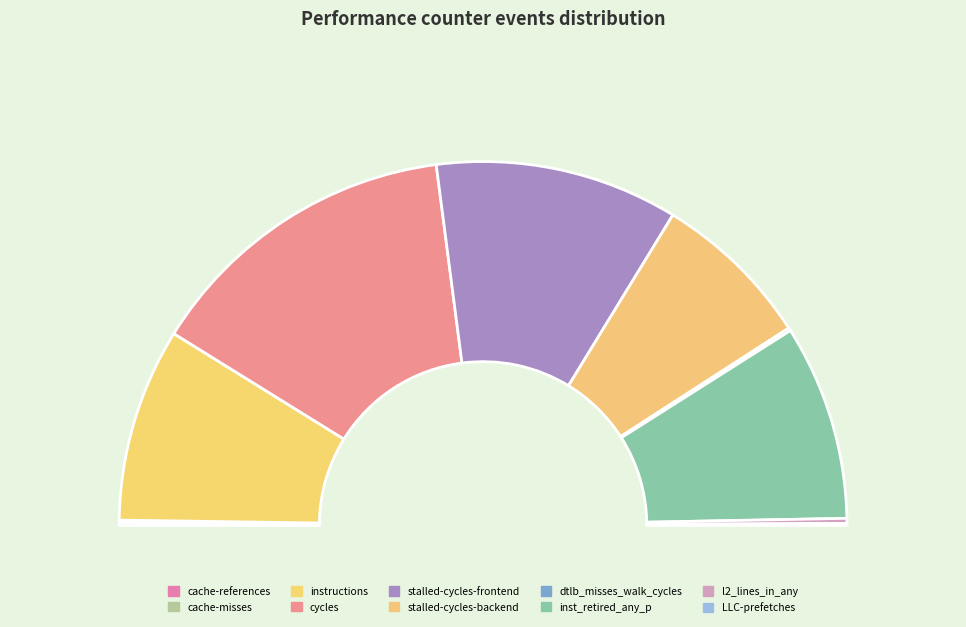

Does cycles account for over 50% of the chart?

No